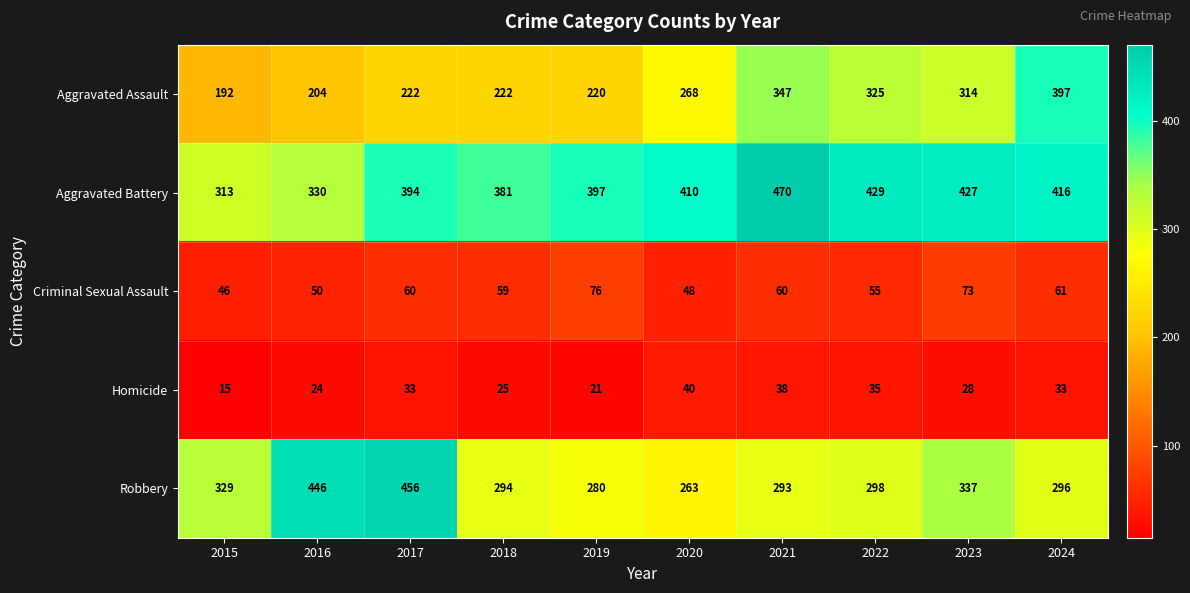

What is the difference between the second highest and second lowest values in the Robbery series?

166